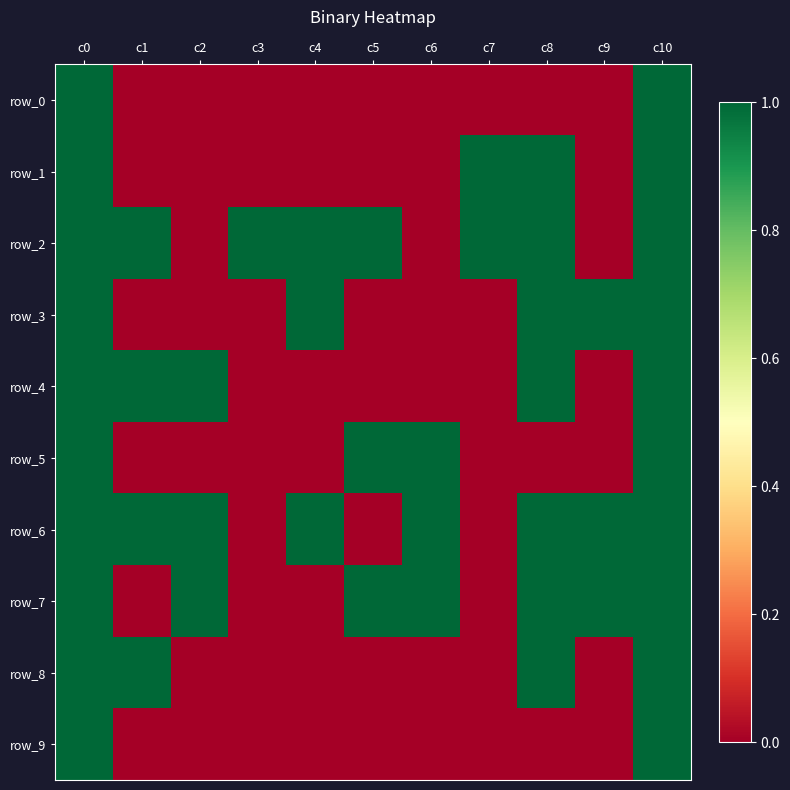

What is the sum of all row_3 values?

5